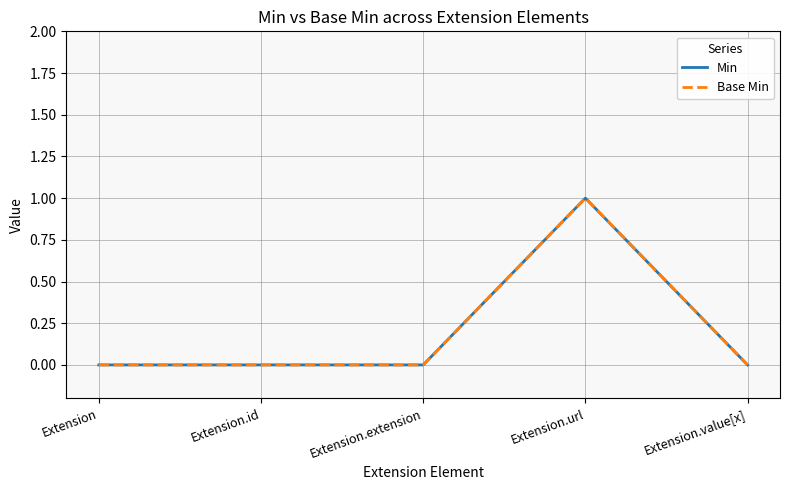

How many lines are shown in the chart?

2